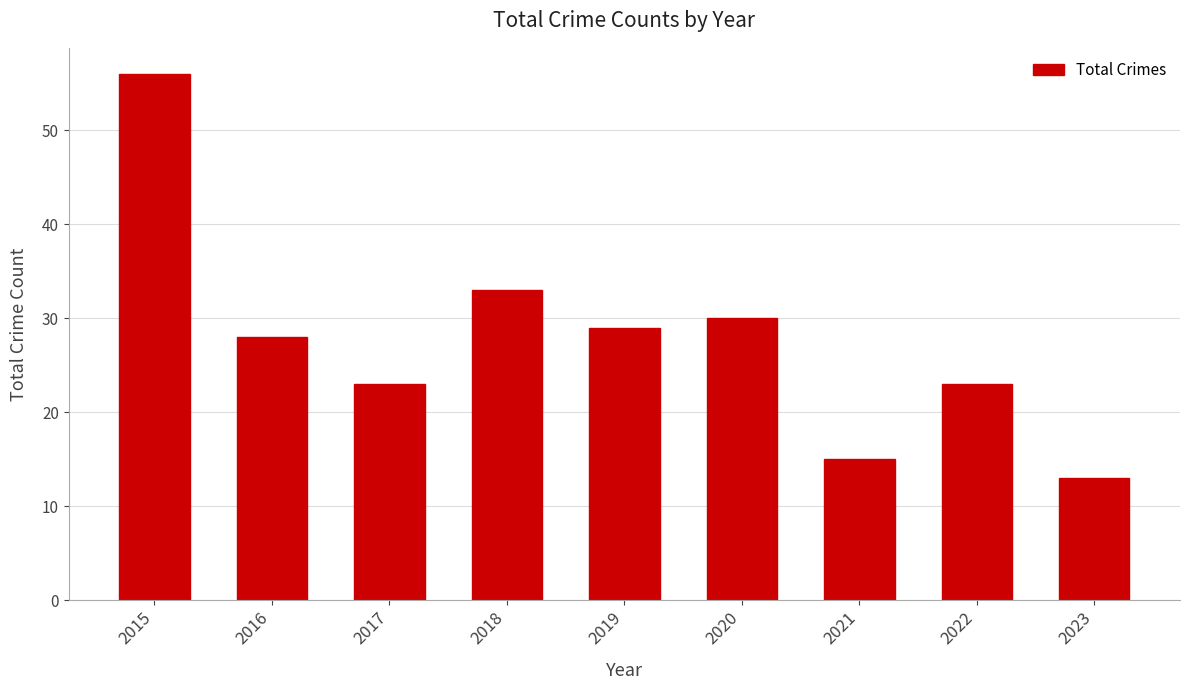

How many values are below 28?

4